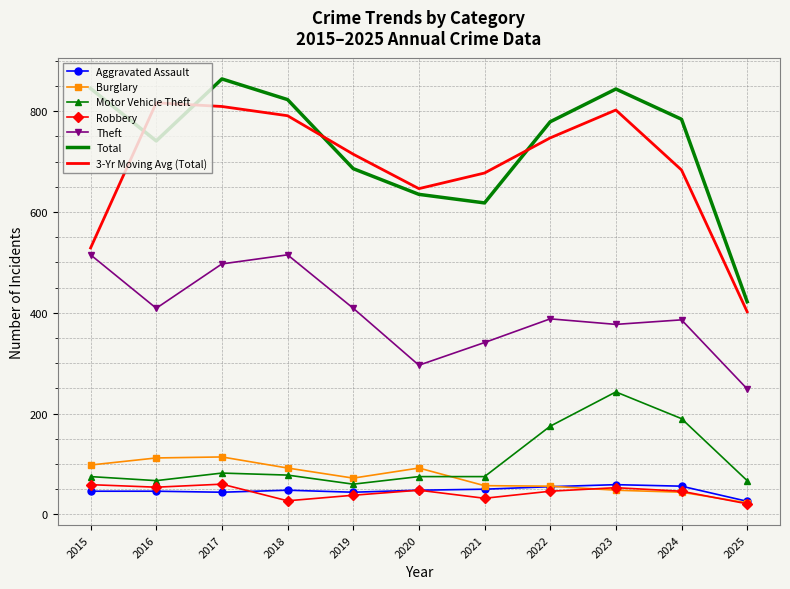

True or false: Robbery and Total cross at least once.

False